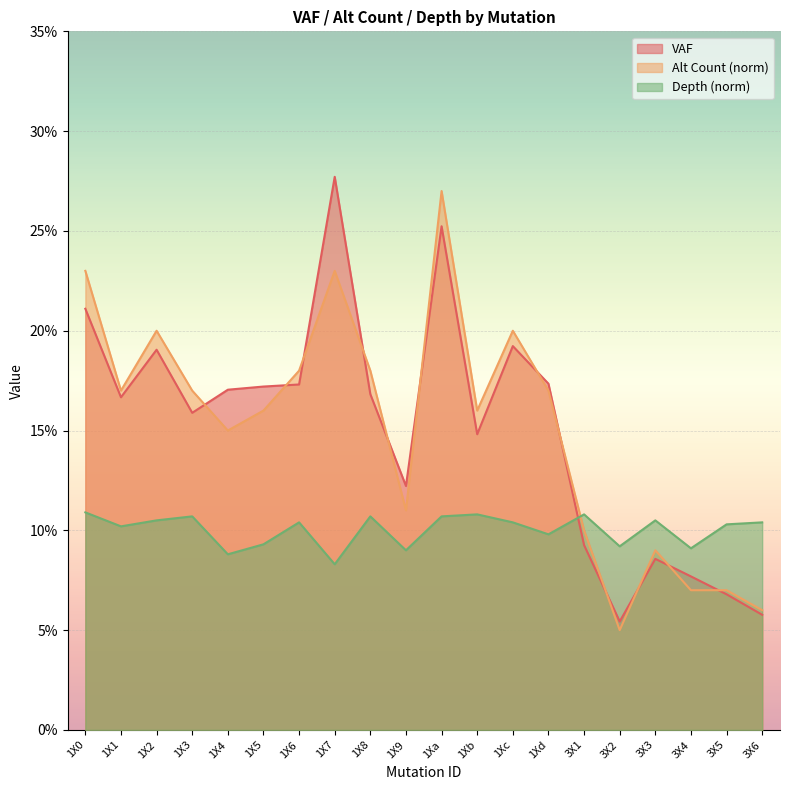

What position from the left is 1Xd?

14